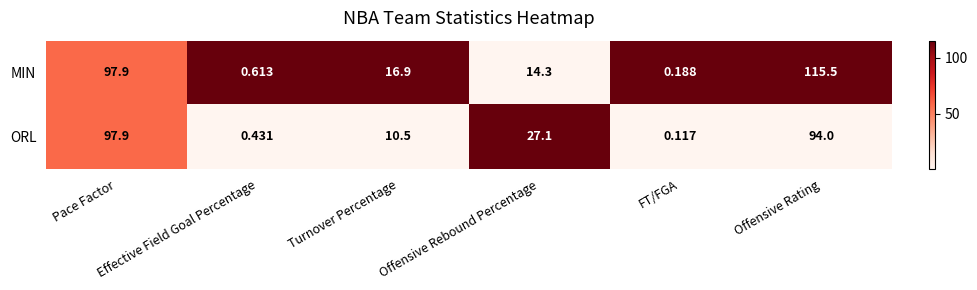

Which series has the widest spread of values?

MIN